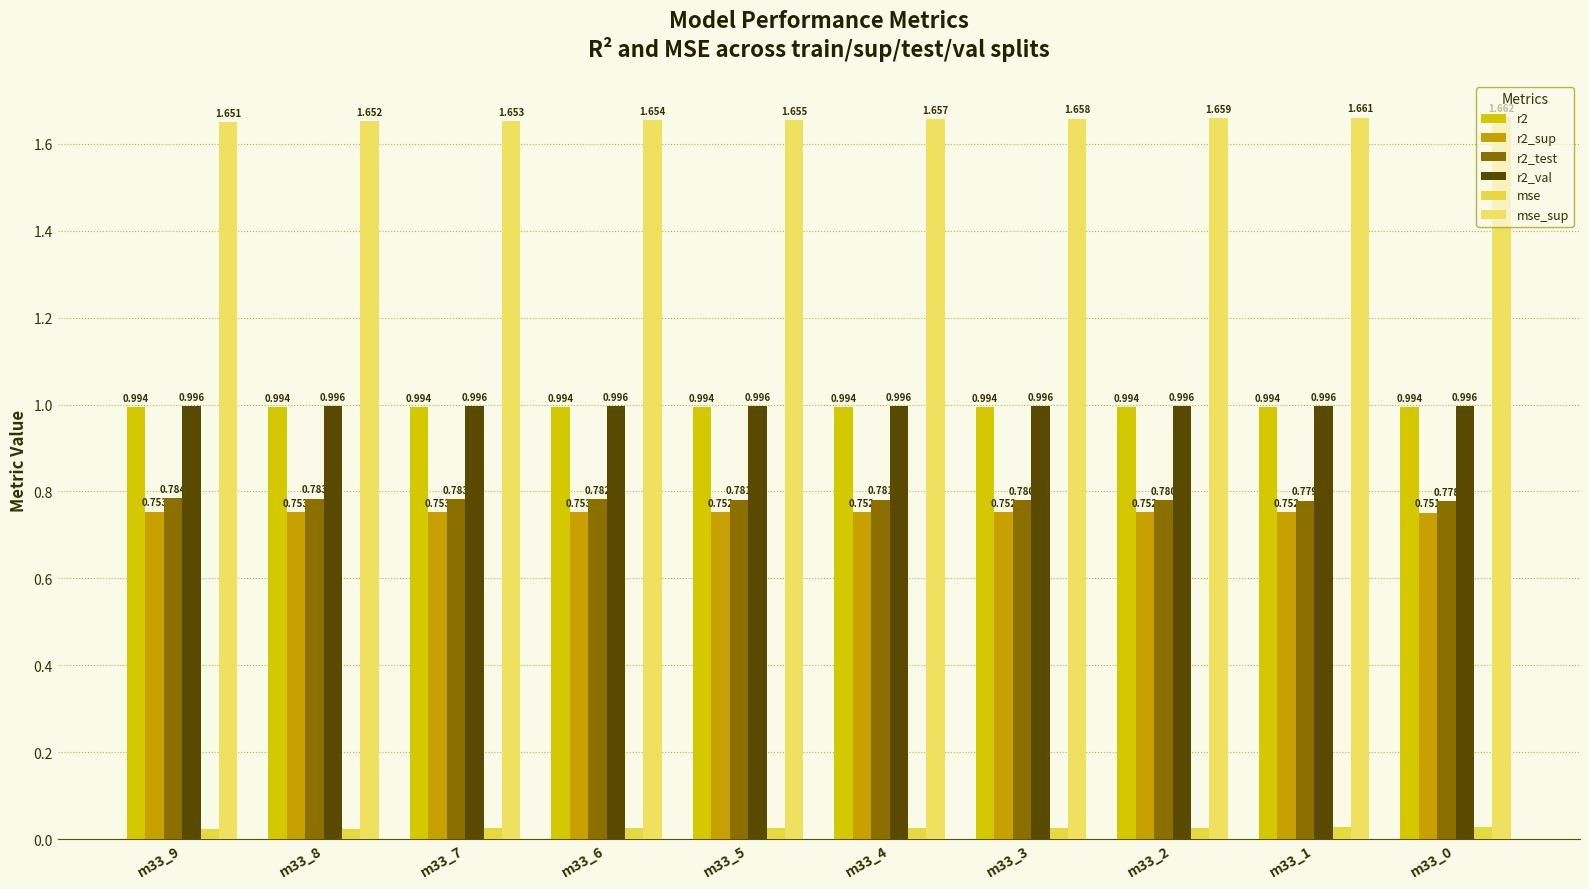

Which series has the largest total across all categories?

mse_sup